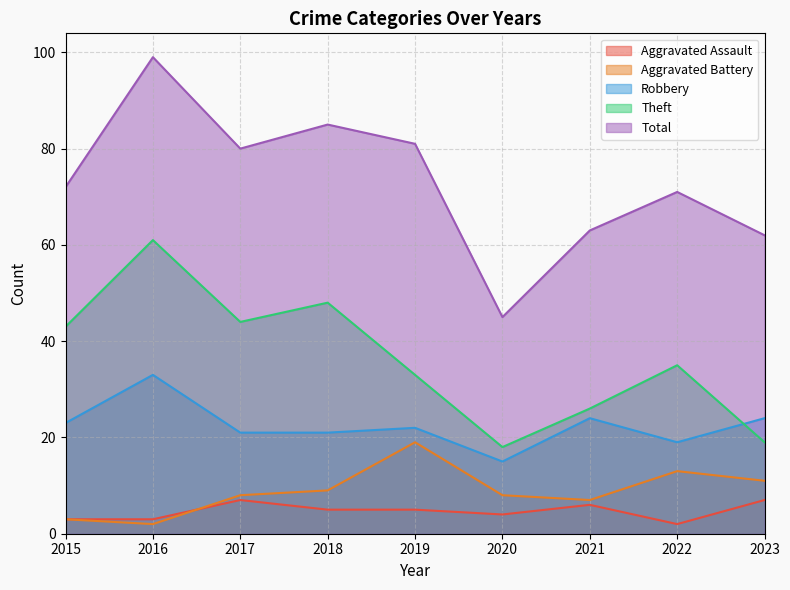

Which category has the highest value across all series?

2016